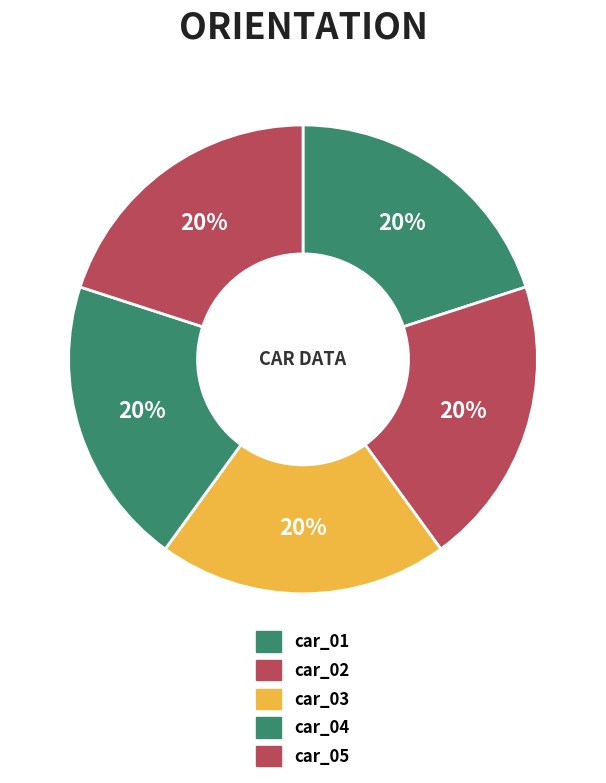

True or false: car_01 accounts for 20% of the total.

True